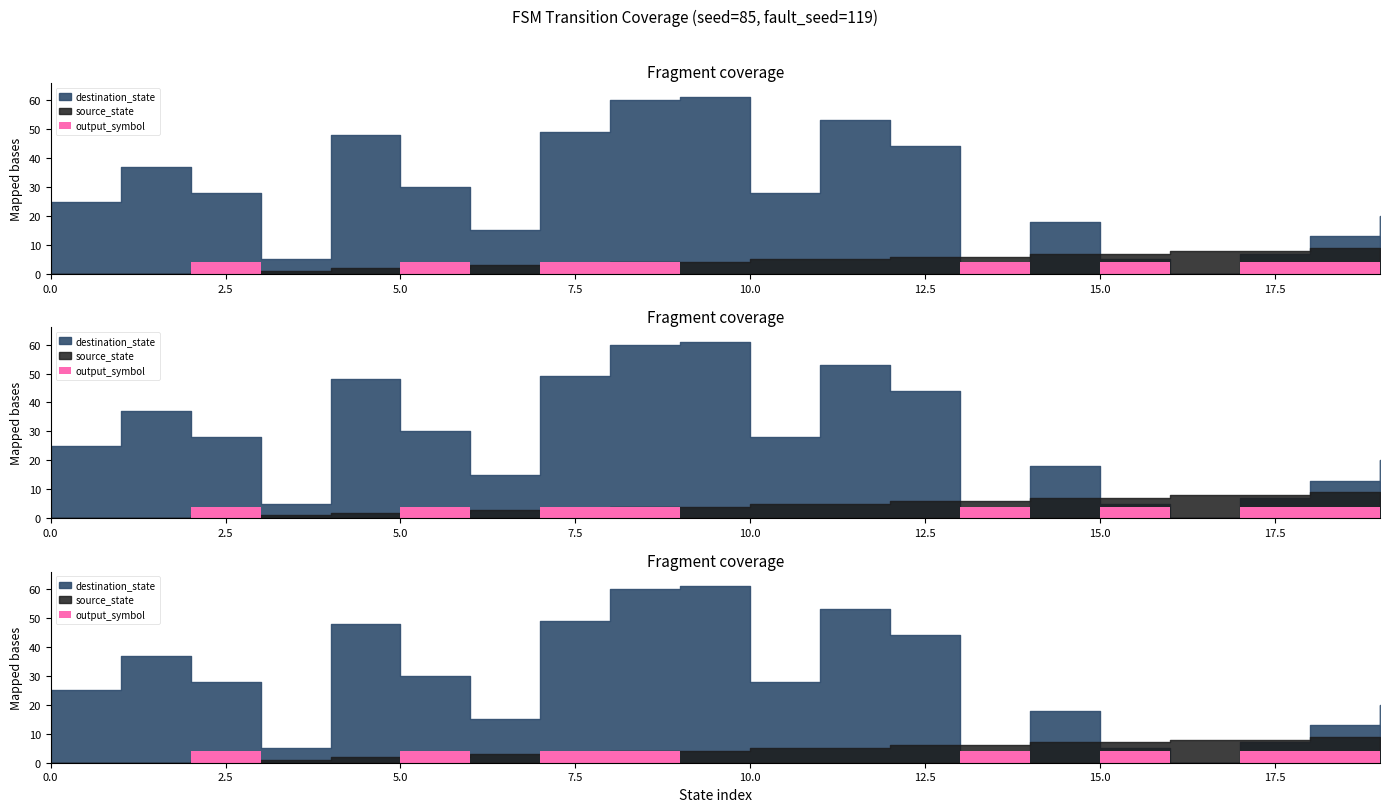

What is the value of the destination_state point at the 18th from the left?

7